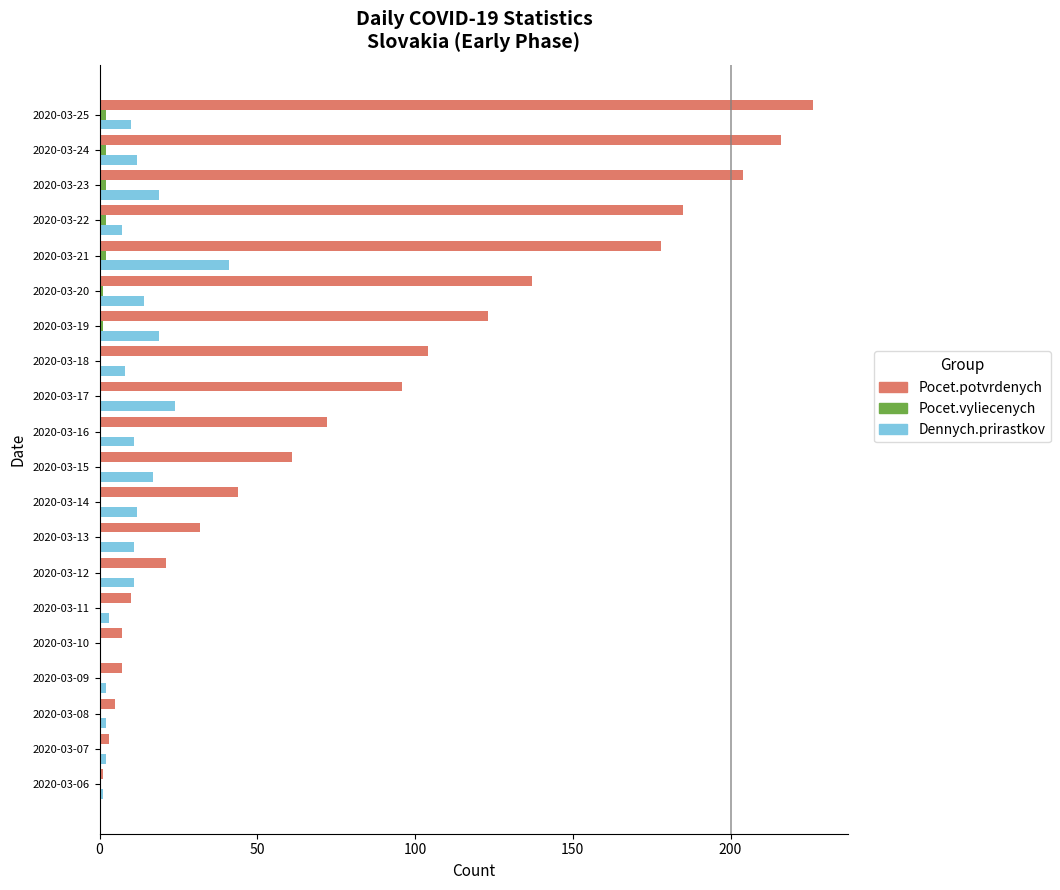

What is the sum of all Dennych.prirastkov values?

226